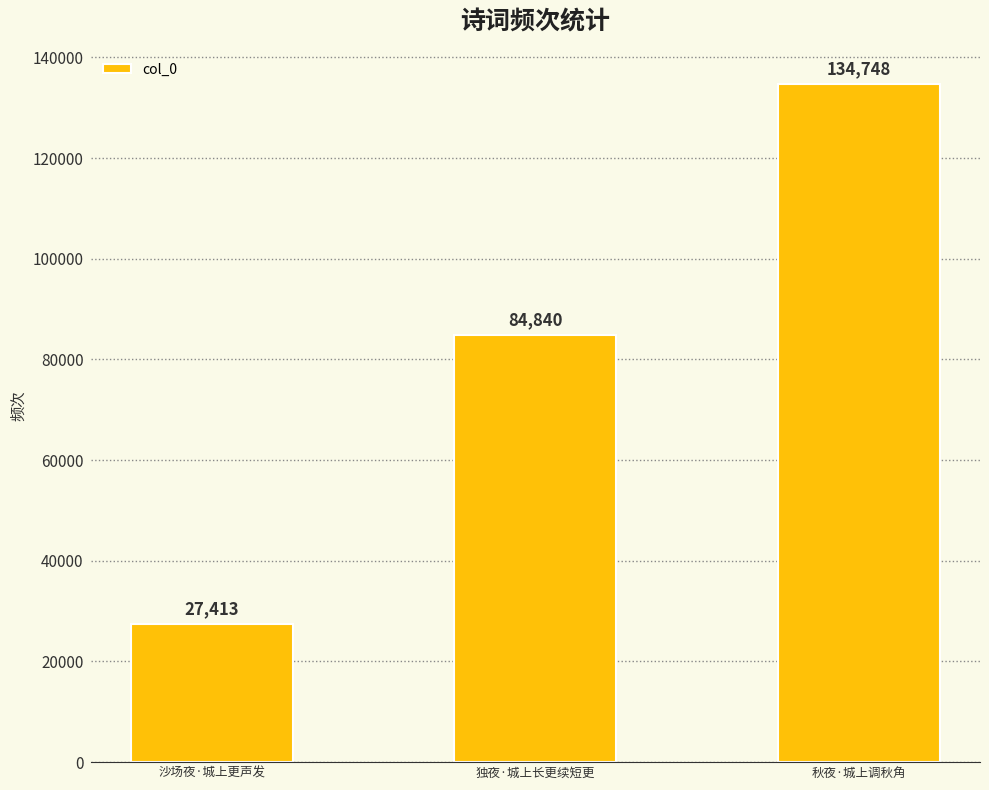

How many data points does each series have?

3